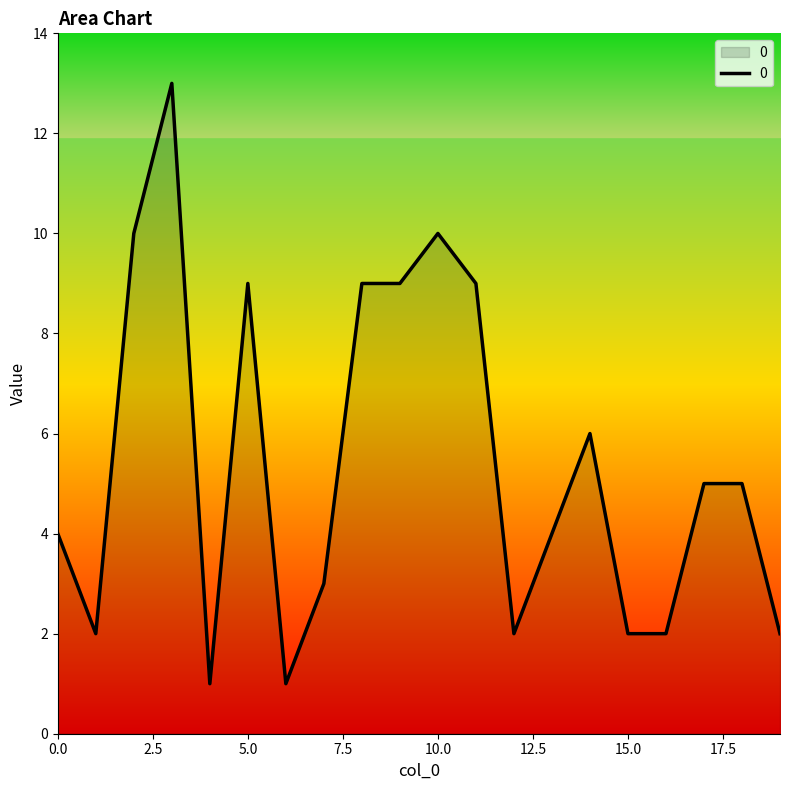

What is the greatest value displayed?

13